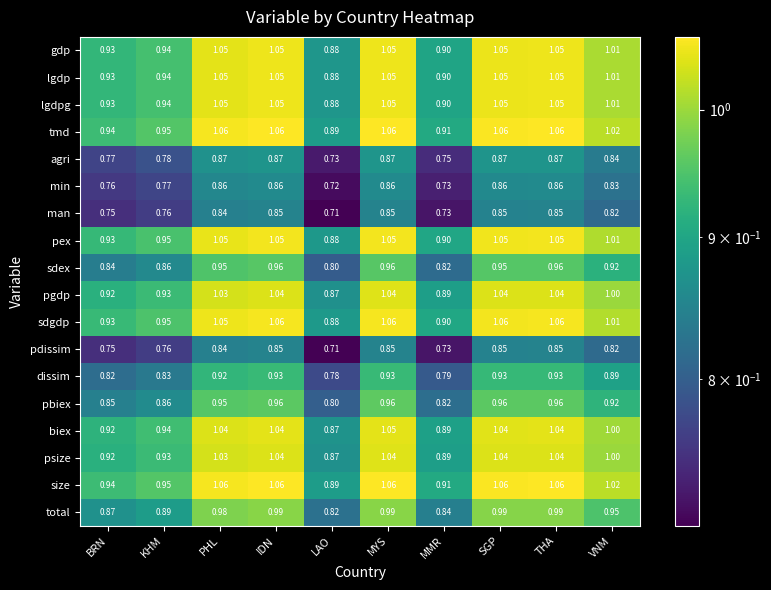

Which series has the largest range (max minus min)?

sdgdp